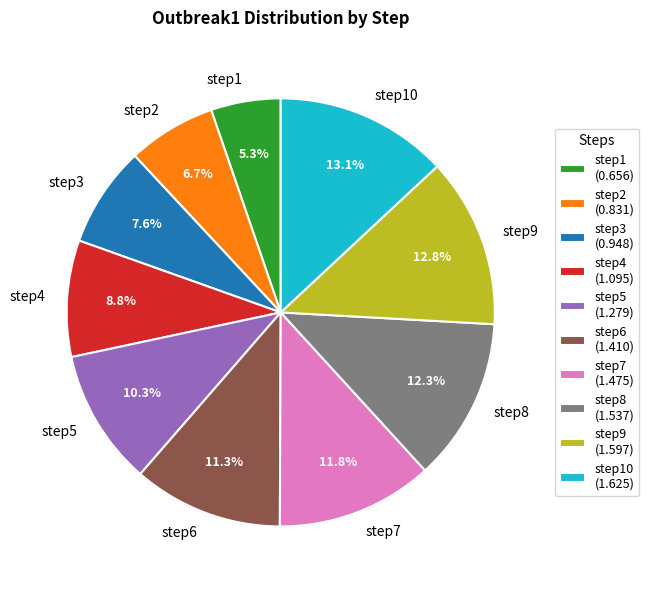

Count the number of slices in the pie.

10